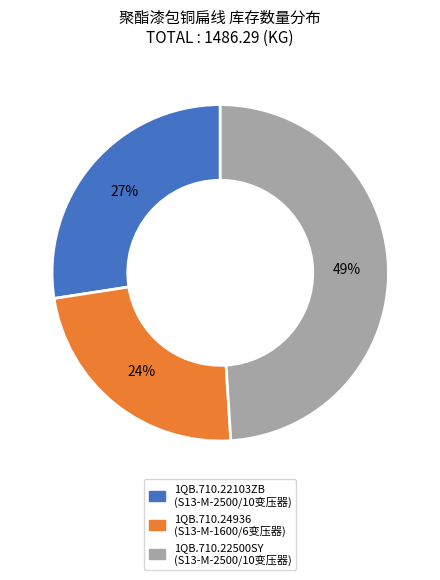

To the nearest percent, what is the difference between the 1QB.710.24936 and 1QB.710.22500SY slice percentages?

25%